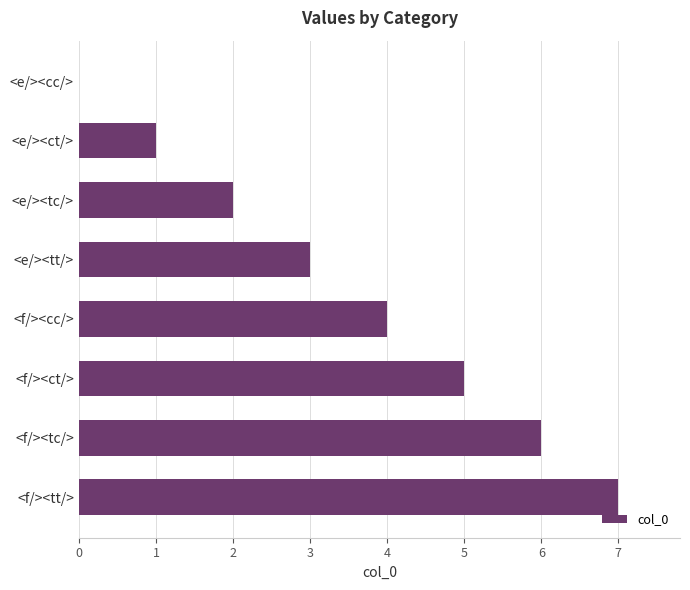

Is it true that the value at <e/><ct/> is 1?

True